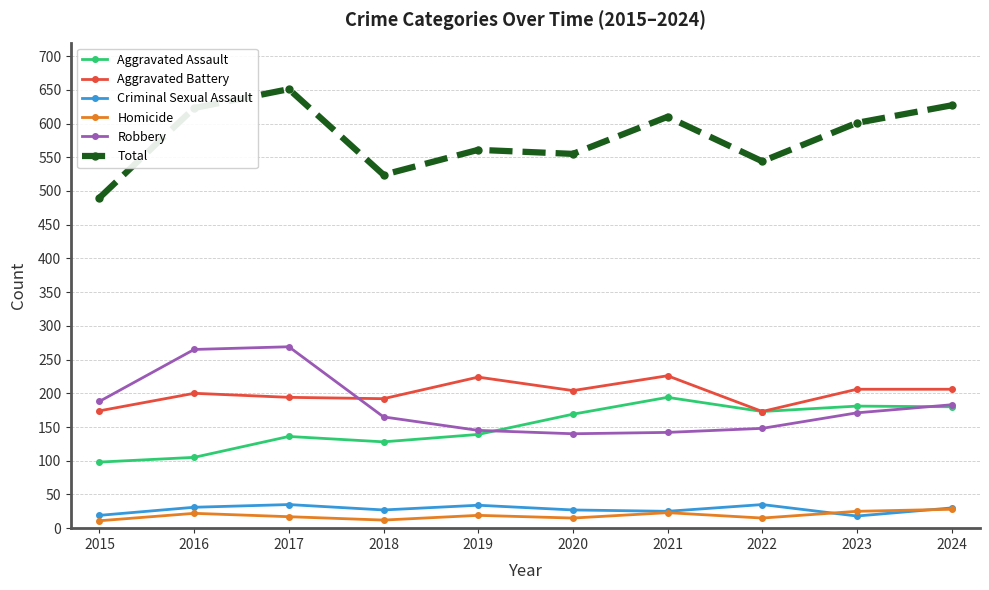

True or false: Total and Robbery intersect in this chart.

False